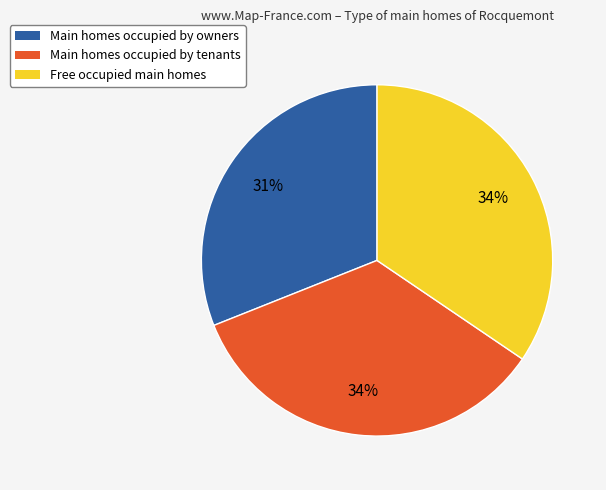

To the nearest percent, what is the difference between the largest and smallest slice percentages?

3%